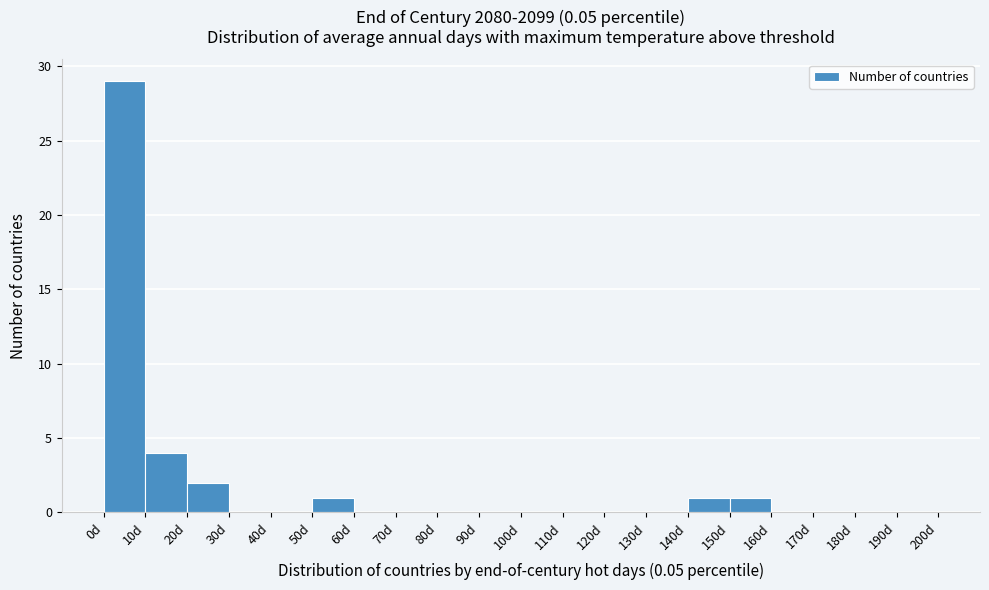

Reading left to right, list every bar in this chart as the range it spans on the x-axis followed by its height. The values are not printed on the chart, so give them approximately, as read against the axis.

0 to 10: 29
10 to 20: 4
20 to 30: 2
30 to 40: 0
40 to 50: 0
50 to 60: 1
60 to 70: 0
70 to 80: 0
80 to 90: 0
90 to 100: 0
100 to 110: 0
110 to 120: 0
120 to 130: 0
130 to 140: 0
140 to 150: 1
150 to 160: 1
160 to 170: 0
170 to 180: 0
180 to 190: 0
190 to 200: 0